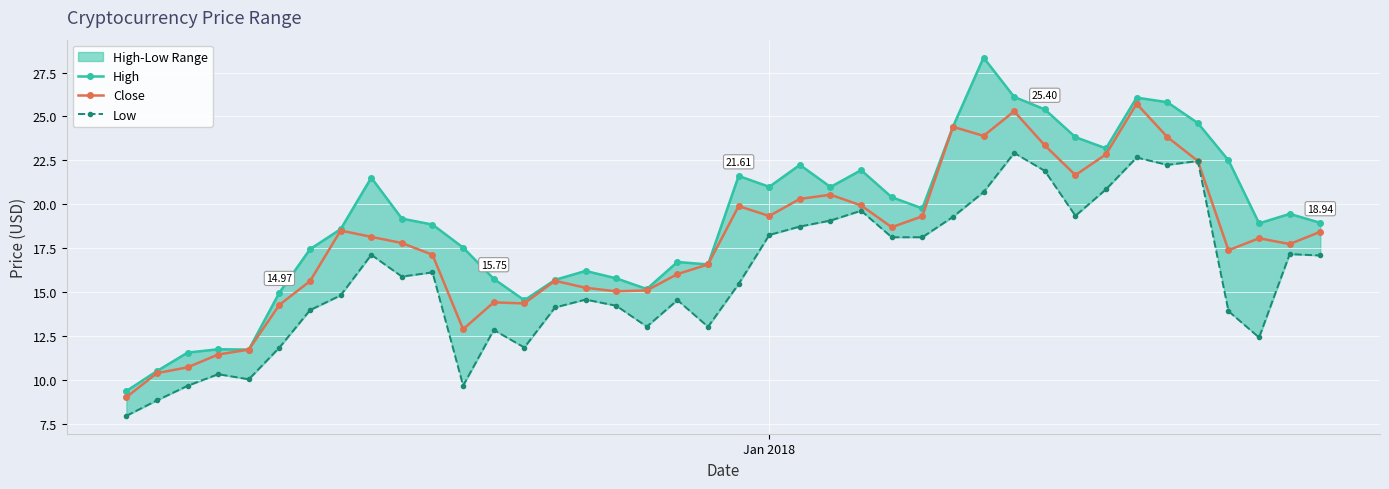

List the series in order of their peak value, highest first.

High, Close, Low